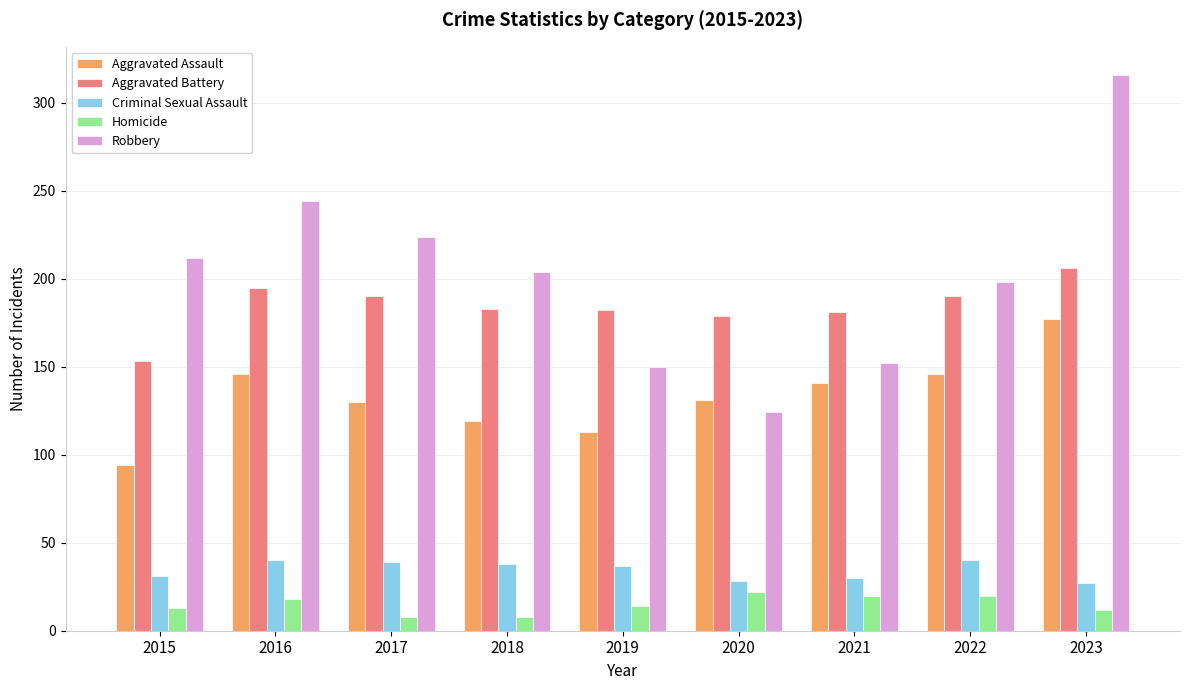

Is the value of Aggravated Assault at 2022 greater than the value of Criminal Sexual Assault at 2019?

Yes